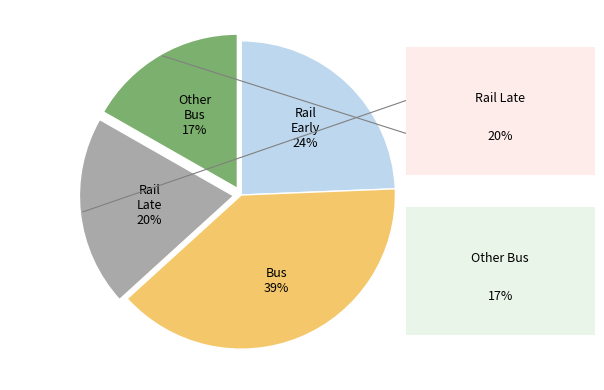

To the nearest percent, what is the difference between the largest and smallest slice percentages?

22%